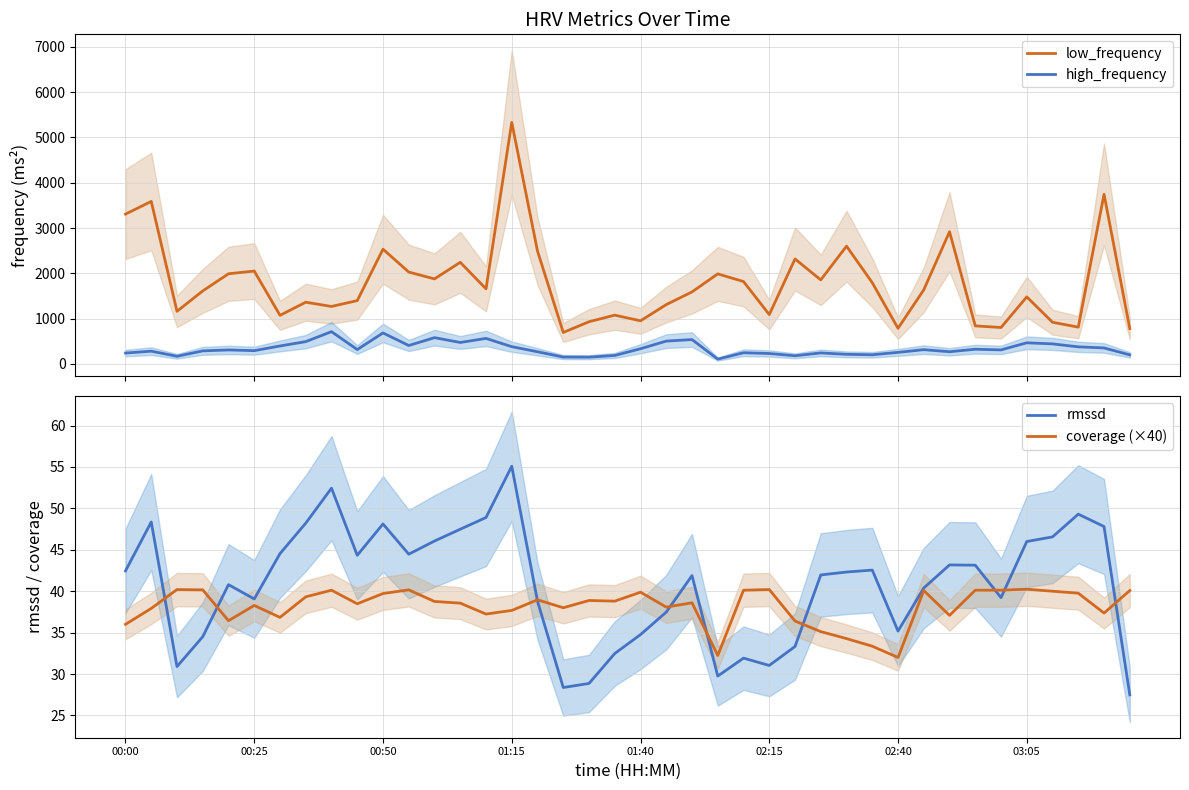

How many series are shown in this chart?

4